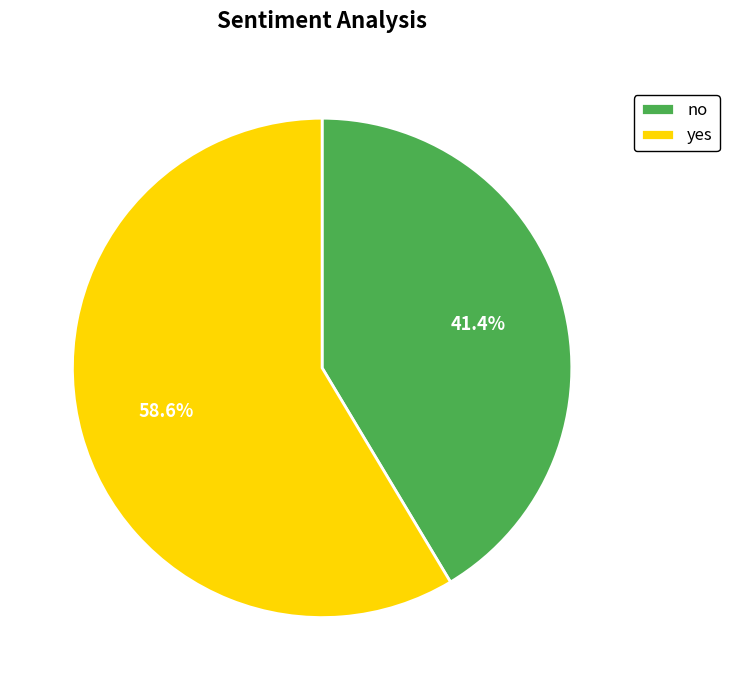

Which has a higher value, yes or no?

yes